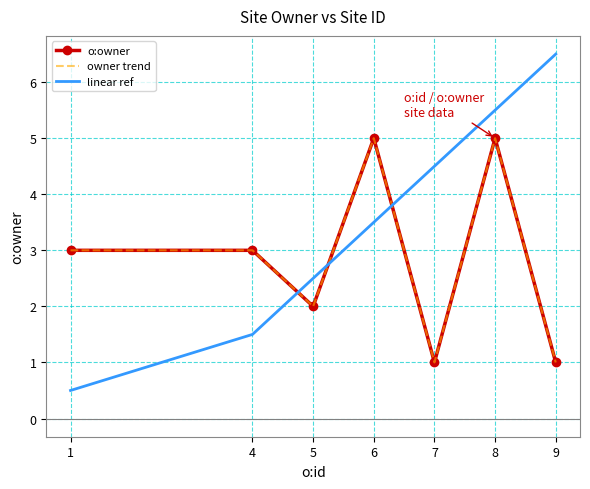

What is the difference between the owner trend values at 5 and 7?

1.0